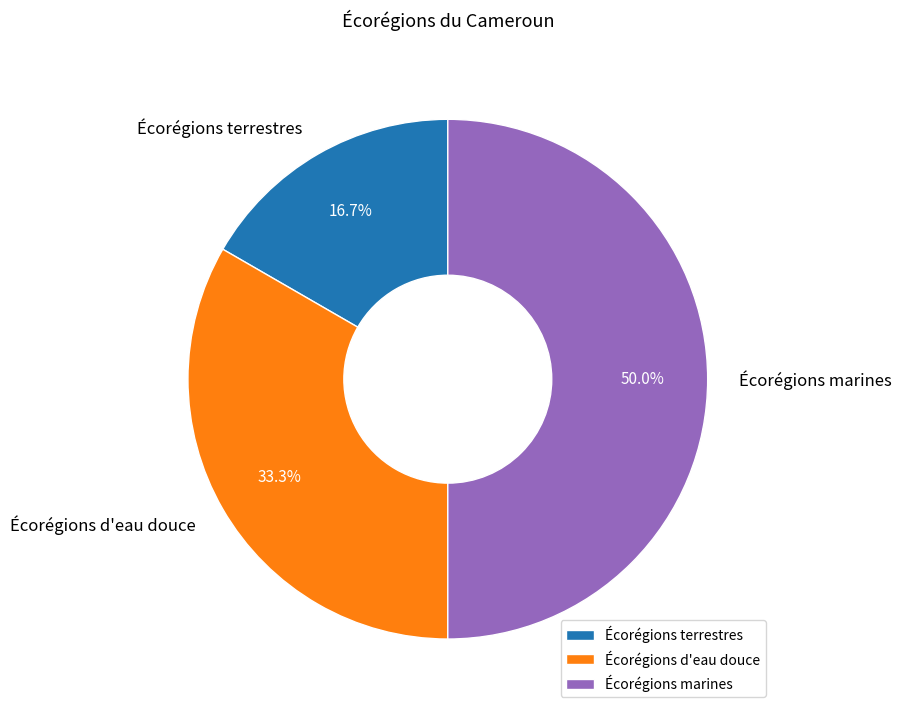

Rank the categories by value from lowest to highest.

Écorégions terrestres, Écorégions d'eau douce, Écorégions marines